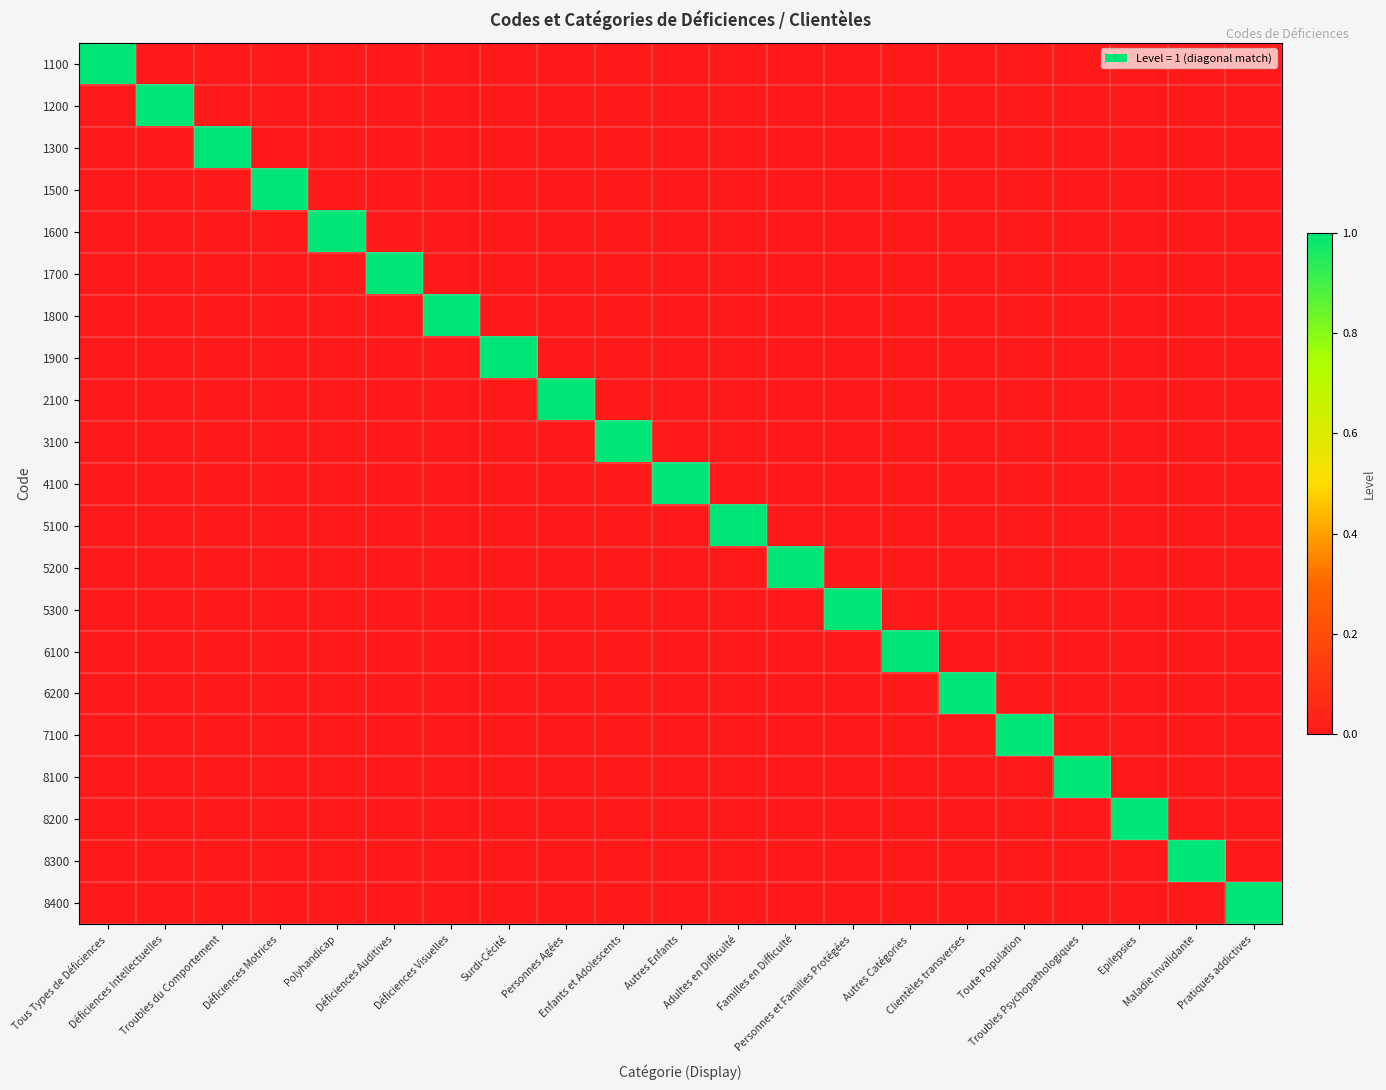

Reading left to right, list all the values displayed in this chart.

1100: Tous Types de Déficiences=1	Déficiences Intellectuelles=0	Troubles du Comportement=0	Déficiences Motrices=0	Polyhandicap=0	Déficiences Auditives=0	Déficiences Visuelles=0	Surdi-Cécité=0	Personnes Agées=0	Enfants et Adolescents=0	Autres Enfants=0	Adultes en Difficulté=0	Familles en Difficulté=0	Personnes et Familles Protégées=0	Autres Catégories=0	Clientèles transverses=0	Toute Population=0	Troubles Psychopathologiques=0	Epilepsies=0	Maladie Invalidante=0	Pratiques addictives=0
1200: Tous Types de Déficiences=0	Déficiences Intellectuelles=1	Troubles du Comportement=0	Déficiences Motrices=0	Polyhandicap=0	Déficiences Auditives=0	Déficiences Visuelles=0	Surdi-Cécité=0	Personnes Agées=0	Enfants et Adolescents=0	Autres Enfants=0	Adultes en Difficulté=0	Familles en Difficulté=0	Personnes et Familles Protégées=0	Autres Catégories=0	Clientèles transverses=0	Toute Population=0	Troubles Psychopathologiques=0	Epilepsies=0	Maladie Invalidante=0	Pratiques addictives=0
1300: Tous Types de Déficiences=0	Déficiences Intellectuelles=0	Troubles du Comportement=1	Déficiences Motrices=0	Polyhandicap=0	Déficiences Auditives=0	Déficiences Visuelles=0	Surdi-Cécité=0	Personnes Agées=0	Enfants et Adolescents=0	Autres Enfants=0	Adultes en Difficulté=0	Familles en Difficulté=0	Personnes et Familles Protégées=0	Autres Catégories=0	Clientèles transverses=0	Toute Population=0	Troubles Psychopathologiques=0	Epilepsies=0	Maladie Invalidante=0	Pratiques addictives=0
1500: Tous Types de Déficiences=0	Déficiences Intellectuelles=0	Troubles du Comportement=0	Déficiences Motrices=1	Polyhandicap=0	Déficiences Auditives=0	Déficiences Visuelles=0	Surdi-Cécité=0	Personnes Agées=0	Enfants et Adolescents=0	Autres Enfants=0	Adultes en Difficulté=0	Familles en Difficulté=0	Personnes et Familles Protégées=0	Autres Catégories=0	Clientèles transverses=0	Toute Population=0	Troubles Psychopathologiques=0	Epilepsies=0	Maladie Invalidante=0	Pratiques addictives=0
1600: Tous Types de Déficiences=0	Déficiences Intellectuelles=0	Troubles du Comportement=0	Déficiences Motrices=0	Polyhandicap=1	Déficiences Auditives=0	Déficiences Visuelles=0	Surdi-Cécité=0	Personnes Agées=0	Enfants et Adolescents=0	Autres Enfants=0	Adultes en Difficulté=0	Familles en Difficulté=0	Personnes et Familles Protégées=0	Autres Catégories=0	Clientèles transverses=0	Toute Population=0	Troubles Psychopathologiques=0	Epilepsies=0	Maladie Invalidante=0	Pratiques addictives=0
1700: Tous Types de Déficiences=0	Déficiences Intellectuelles=0	Troubles du Comportement=0	Déficiences Motrices=0	Polyhandicap=0	Déficiences Auditives=1	Déficiences Visuelles=0	Surdi-Cécité=0	Personnes Agées=0	Enfants et Adolescents=0	Autres Enfants=0	Adultes en Difficulté=0	Familles en Difficulté=0	Personnes et Familles Protégées=0	Autres Catégories=0	Clientèles transverses=0	Toute Population=0	Troubles Psychopathologiques=0	Epilepsies=0	Maladie Invalidante=0	Pratiques addictives=0
1800: Tous Types de Déficiences=0	Déficiences Intellectuelles=0	Troubles du Comportement=0	Déficiences Motrices=0	Polyhandicap=0	Déficiences Auditives=0	Déficiences Visuelles=1	Surdi-Cécité=0	Personnes Agées=0	Enfants et Adolescents=0	Autres Enfants=0	Adultes en Difficulté=0	Familles en Difficulté=0	Personnes et Familles Protégées=0	Autres Catégories=0	Clientèles transverses=0	Toute Population=0	Troubles Psychopathologiques=0	Epilepsies=0	Maladie Invalidante=0	Pratiques addictives=0
1900: Tous Types de Déficiences=0	Déficiences Intellectuelles=0	Troubles du Comportement=0	Déficiences Motrices=0	Polyhandicap=0	Déficiences Auditives=0	Déficiences Visuelles=0	Surdi-Cécité=1	Personnes Agées=0	Enfants et Adolescents=0	Autres Enfants=0	Adultes en Difficulté=0	Familles en Difficulté=0	Personnes et Familles Protégées=0	Autres Catégories=0	Clientèles transverses=0	Toute Population=0	Troubles Psychopathologiques=0	Epilepsies=0	Maladie Invalidante=0	Pratiques addictives=0
2100: Tous Types de Déficiences=0	Déficiences Intellectuelles=0	Troubles du Comportement=0	Déficiences Motrices=0	Polyhandicap=0	Déficiences Auditives=0	Déficiences Visuelles=0	Surdi-Cécité=0	Personnes Agées=1	Enfants et Adolescents=0	Autres Enfants=0	Adultes en Difficulté=0	Familles en Difficulté=0	Personnes et Familles Protégées=0	Autres Catégories=0	Clientèles transverses=0	Toute Population=0	Troubles Psychopathologiques=0	Epilepsies=0	Maladie Invalidante=0	Pratiques addictives=0
3100: Tous Types de Déficiences=0	Déficiences Intellectuelles=0	Troubles du Comportement=0	Déficiences Motrices=0	Polyhandicap=0	Déficiences Auditives=0	Déficiences Visuelles=0	Surdi-Cécité=0	Personnes Agées=0	Enfants et Adolescents=1	Autres Enfants=0	Adultes en Difficulté=0	Familles en Difficulté=0	Personnes et Familles Protégées=0	Autres Catégories=0	Clientèles transverses=0	Toute Population=0	Troubles Psychopathologiques=0	Epilepsies=0	Maladie Invalidante=0	Pratiques addictives=0
4100: Tous Types de Déficiences=0	Déficiences Intellectuelles=0	Troubles du Comportement=0	Déficiences Motrices=0	Polyhandicap=0	Déficiences Auditives=0	Déficiences Visuelles=0	Surdi-Cécité=0	Personnes Agées=0	Enfants et Adolescents=0	Autres Enfants=1	Adultes en Difficulté=0	Familles en Difficulté=0	Personnes et Familles Protégées=0	Autres Catégories=0	Clientèles transverses=0	Toute Population=0	Troubles Psychopathologiques=0	Epilepsies=0	Maladie Invalidante=0	Pratiques addictives=0
5100: Tous Types de Déficiences=0	Déficiences Intellectuelles=0	Troubles du Comportement=0	Déficiences Motrices=0	Polyhandicap=0	Déficiences Auditives=0	Déficiences Visuelles=0	Surdi-Cécité=0	Personnes Agées=0	Enfants et Adolescents=0	Autres Enfants=0	Adultes en Difficulté=1	Familles en Difficulté=0	Personnes et Familles Protégées=0	Autres Catégories=0	Clientèles transverses=0	Toute Population=0	Troubles Psychopathologiques=0	Epilepsies=0	Maladie Invalidante=0	Pratiques addictives=0
5200: Tous Types de Déficiences=0	Déficiences Intellectuelles=0	Troubles du Comportement=0	Déficiences Motrices=0	Polyhandicap=0	Déficiences Auditives=0	Déficiences Visuelles=0	Surdi-Cécité=0	Personnes Agées=0	Enfants et Adolescents=0	Autres Enfants=0	Adultes en Difficulté=0	Familles en Difficulté=1	Personnes et Familles Protégées=0	Autres Catégories=0	Clientèles transverses=0	Toute Population=0	Troubles Psychopathologiques=0	Epilepsies=0	Maladie Invalidante=0	Pratiques addictives=0
5300: Tous Types de Déficiences=0	Déficiences Intellectuelles=0	Troubles du Comportement=0	Déficiences Motrices=0	Polyhandicap=0	Déficiences Auditives=0	Déficiences Visuelles=0	Surdi-Cécité=0	Personnes Agées=0	Enfants et Adolescents=0	Autres Enfants=0	Adultes en Difficulté=0	Familles en Difficulté=0	Personnes et Familles Protégées=1	Autres Catégories=0	Clientèles transverses=0	Toute Population=0	Troubles Psychopathologiques=0	Epilepsies=0	Maladie Invalidante=0	Pratiques addictives=0
6100: Tous Types de Déficiences=0	Déficiences Intellectuelles=0	Troubles du Comportement=0	Déficiences Motrices=0	Polyhandicap=0	Déficiences Auditives=0	Déficiences Visuelles=0	Surdi-Cécité=0	Personnes Agées=0	Enfants et Adolescents=0	Autres Enfants=0	Adultes en Difficulté=0	Familles en Difficulté=0	Personnes et Familles Protégées=0	Autres Catégories=1	Clientèles transverses=0	Toute Population=0	Troubles Psychopathologiques=0	Epilepsies=0	Maladie Invalidante=0	Pratiques addictives=0
6200: Tous Types de Déficiences=0	Déficiences Intellectuelles=0	Troubles du Comportement=0	Déficiences Motrices=0	Polyhandicap=0	Déficiences Auditives=0	Déficiences Visuelles=0	Surdi-Cécité=0	Personnes Agées=0	Enfants et Adolescents=0	Autres Enfants=0	Adultes en Difficulté=0	Familles en Difficulté=0	Personnes et Familles Protégées=0	Autres Catégories=0	Clientèles transverses=1	Toute Population=0	Troubles Psychopathologiques=0	Epilepsies=0	Maladie Invalidante=0	Pratiques addictives=0
7100: Tous Types de Déficiences=0	Déficiences Intellectuelles=0	Troubles du Comportement=0	Déficiences Motrices=0	Polyhandicap=0	Déficiences Auditives=0	Déficiences Visuelles=0	Surdi-Cécité=0	Personnes Agées=0	Enfants et Adolescents=0	Autres Enfants=0	Adultes en Difficulté=0	Familles en Difficulté=0	Personnes et Familles Protégées=0	Autres Catégories=0	Clientèles transverses=0	Toute Population=1	Troubles Psychopathologiques=0	Epilepsies=0	Maladie Invalidante=0	Pratiques addictives=0
8100: Tous Types de Déficiences=0	Déficiences Intellectuelles=0	Troubles du Comportement=0	Déficiences Motrices=0	Polyhandicap=0	Déficiences Auditives=0	Déficiences Visuelles=0	Surdi-Cécité=0	Personnes Agées=0	Enfants et Adolescents=0	Autres Enfants=0	Adultes en Difficulté=0	Familles en Difficulté=0	Personnes et Familles Protégées=0	Autres Catégories=0	Clientèles transverses=0	Toute Population=0	Troubles Psychopathologiques=1	Epilepsies=0	Maladie Invalidante=0	Pratiques addictives=0
8200: Tous Types de Déficiences=0	Déficiences Intellectuelles=0	Troubles du Comportement=0	Déficiences Motrices=0	Polyhandicap=0	Déficiences Auditives=0	Déficiences Visuelles=0	Surdi-Cécité=0	Personnes Agées=0	Enfants et Adolescents=0	Autres Enfants=0	Adultes en Difficulté=0	Familles en Difficulté=0	Personnes et Familles Protégées=0	Autres Catégories=0	Clientèles transverses=0	Toute Population=0	Troubles Psychopathologiques=0	Epilepsies=1	Maladie Invalidante=0	Pratiques addictives=0
8300: Tous Types de Déficiences=0	Déficiences Intellectuelles=0	Troubles du Comportement=0	Déficiences Motrices=0	Polyhandicap=0	Déficiences Auditives=0	Déficiences Visuelles=0	Surdi-Cécité=0	Personnes Agées=0	Enfants et Adolescents=0	Autres Enfants=0	Adultes en Difficulté=0	Familles en Difficulté=0	Personnes et Familles Protégées=0	Autres Catégories=0	Clientèles transverses=0	Toute Population=0	Troubles Psychopathologiques=0	Epilepsies=0	Maladie Invalidante=1	Pratiques addictives=0
8400: Tous Types de Déficiences=0	Déficiences Intellectuelles=0	Troubles du Comportement=0	Déficiences Motrices=0	Polyhandicap=0	Déficiences Auditives=0	Déficiences Visuelles=0	Surdi-Cécité=0	Personnes Agées=0	Enfants et Adolescents=0	Autres Enfants=0	Adultes en Difficulté=0	Familles en Difficulté=0	Personnes et Familles Protégées=0	Autres Catégories=0	Clientèles transverses=0	Toute Population=0	Troubles Psychopathologiques=0	Epilepsies=0	Maladie Invalidante=0	Pratiques addictives=1